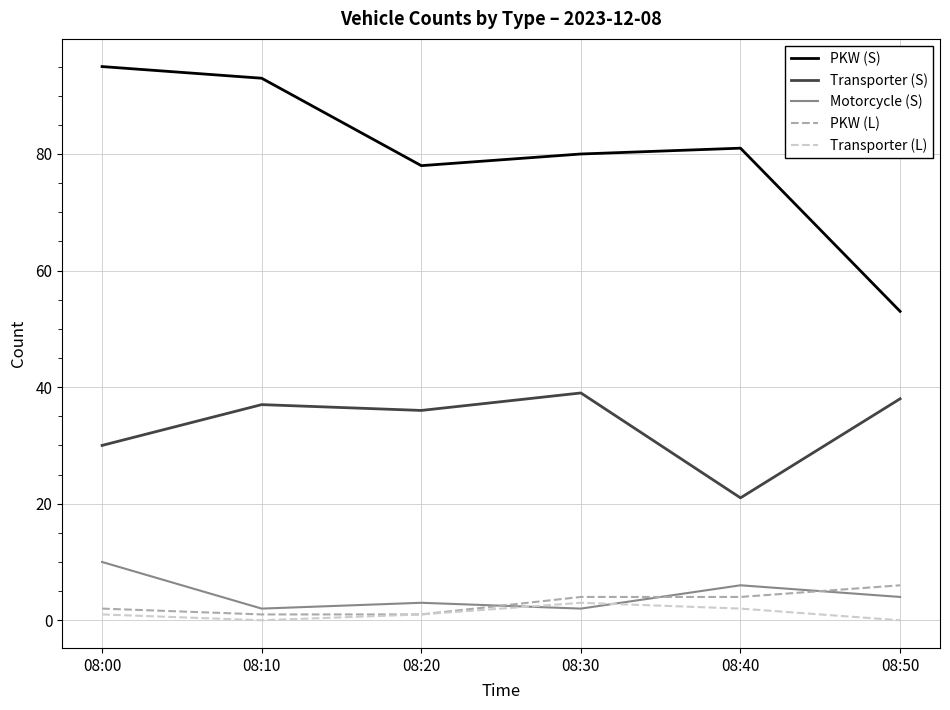

List the series in order of their peak value, lowest first.

Transporter (L), PKW (L), Motorcycle (S), Transporter (S), PKW (S)